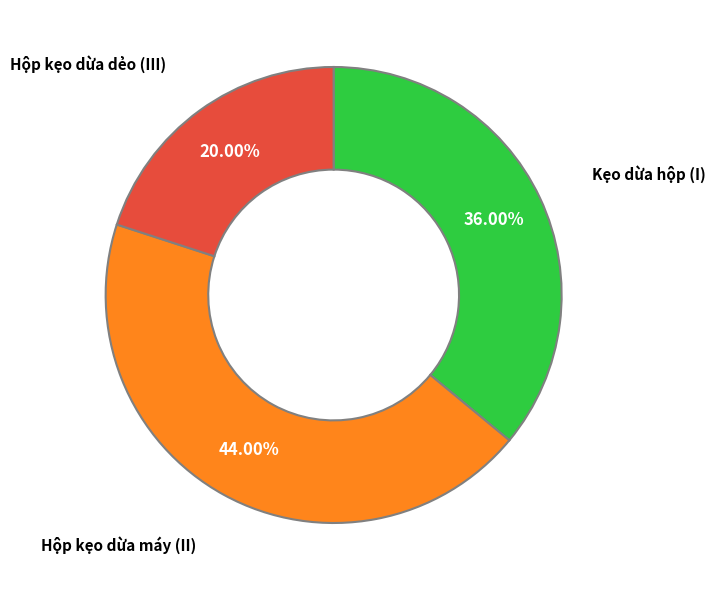

Is there a majority slice in this chart?

No